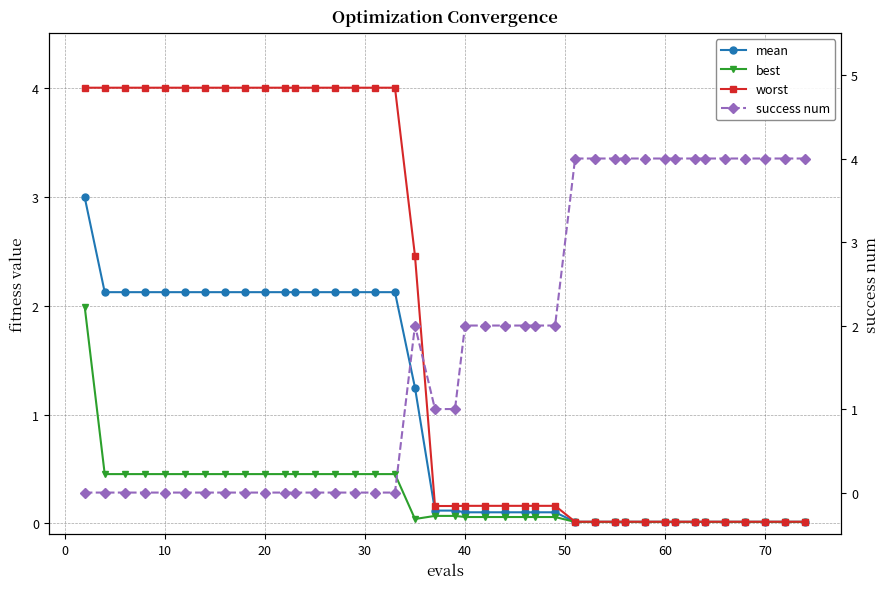

Does the chart have visible grid lines?

Yes